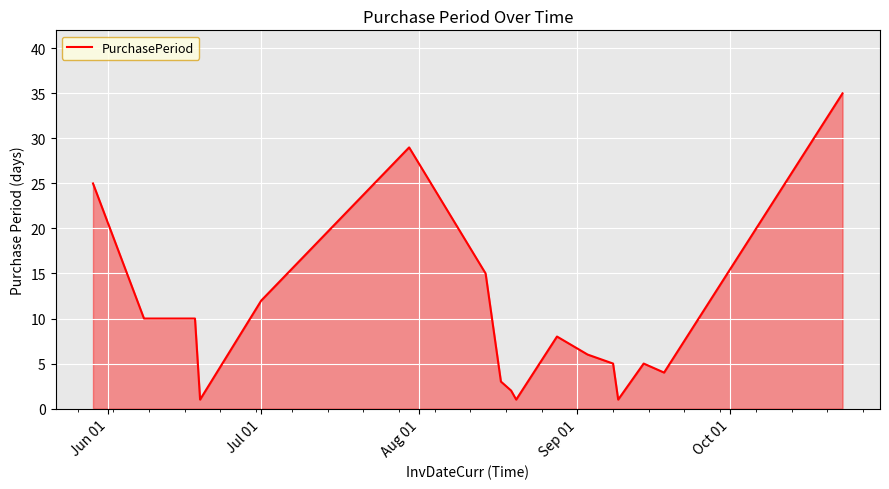

How many lines are shown in the chart?

1